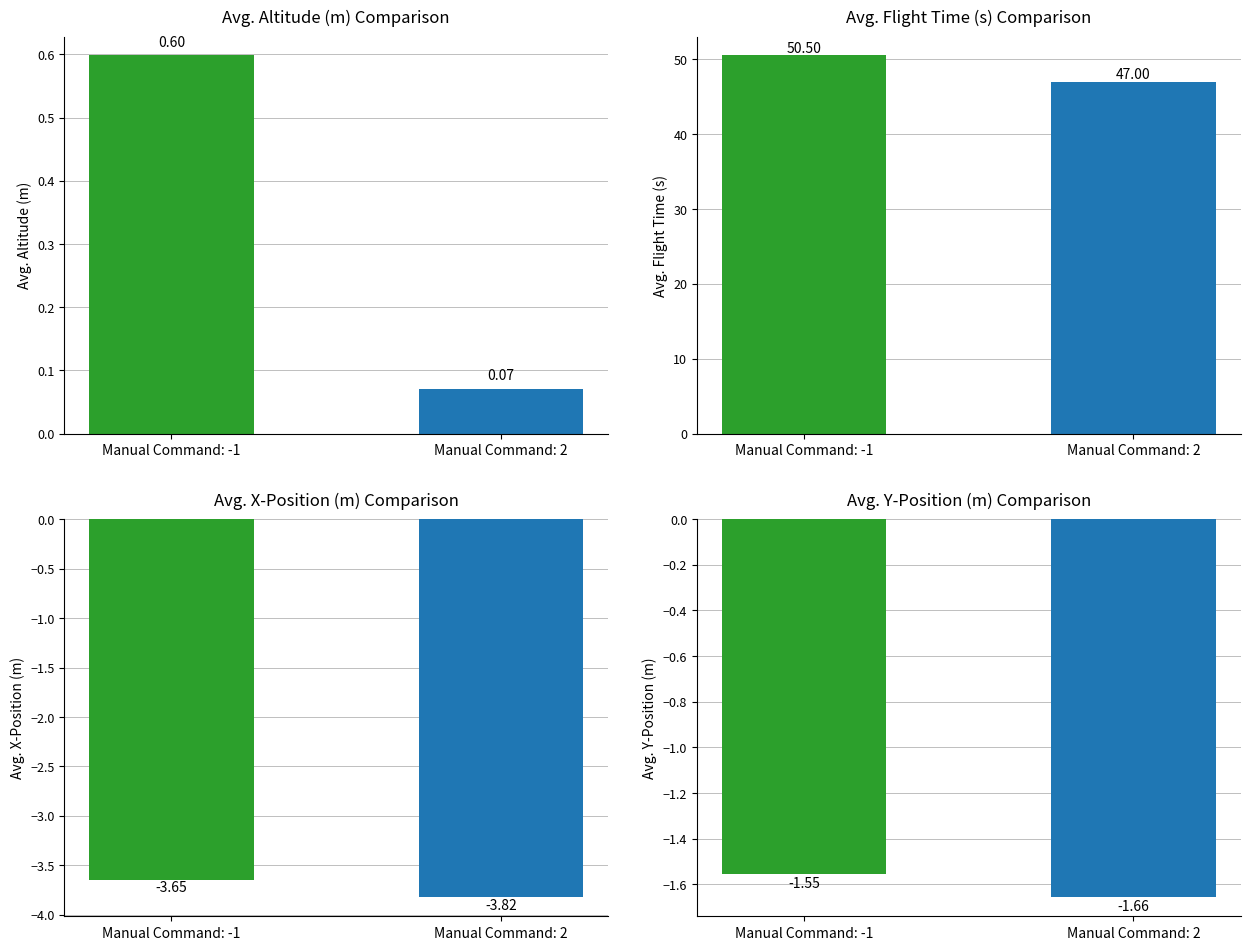

List the series in order of their peak value, highest first.

Avg. Flight Time (s), Avg. Altitude (m), Avg. Y-Position (m), Avg. X-Position (m)